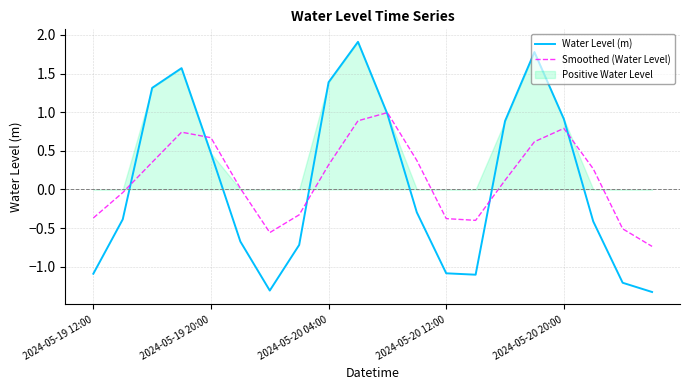

What is the average value of the Smoothed (Water Level) series?

0.1